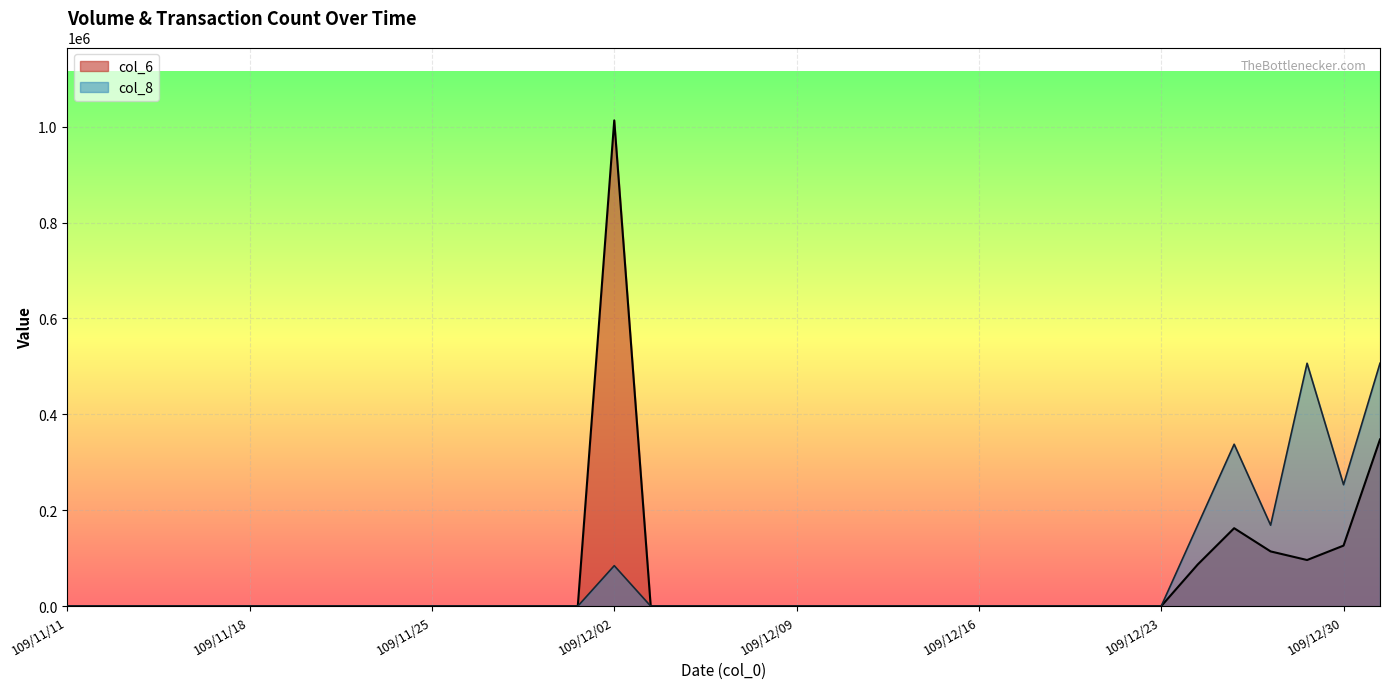

How many values in col_8 are above zero?

7